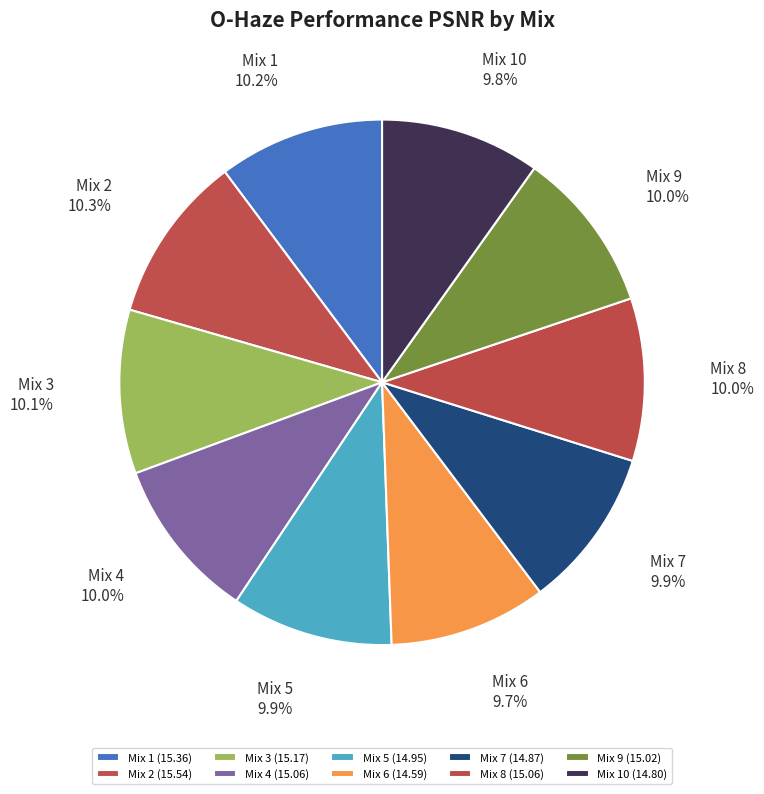

How many slices are in this pie chart?

10